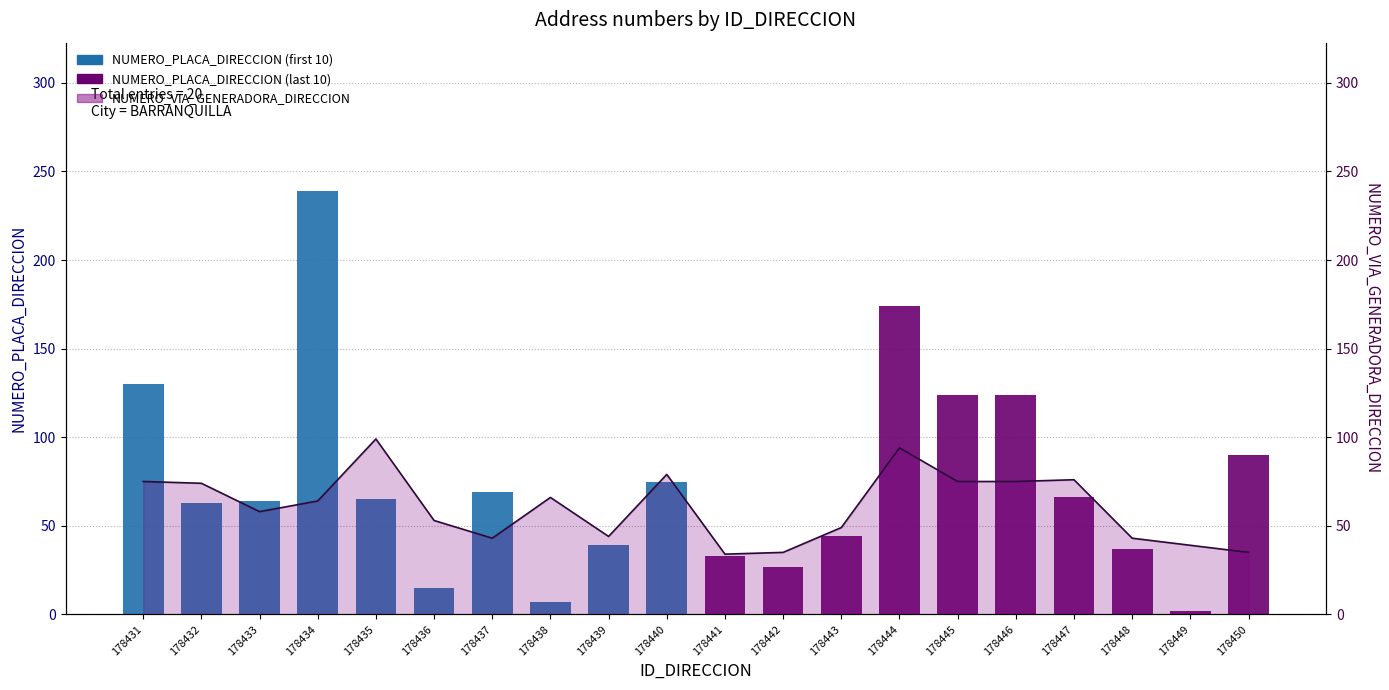

List the labels in order of value, largest first.

178435, 178444, 178440, 178447, 178431, 178445, 178446, 178432, 178438, 178434, 178433, 178436, 178443, 178439, 178437, 178448, 178449, 178442, 178450, 178441